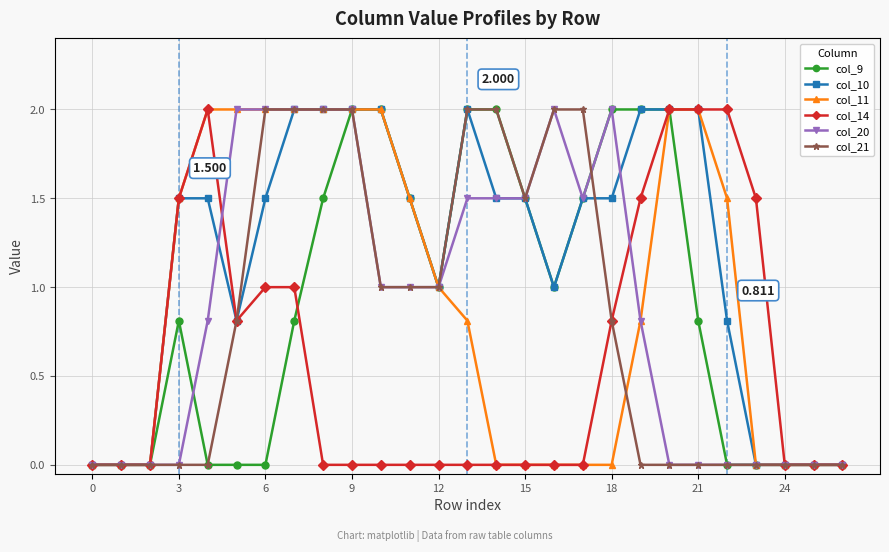

How many series are shown in this chart?

6